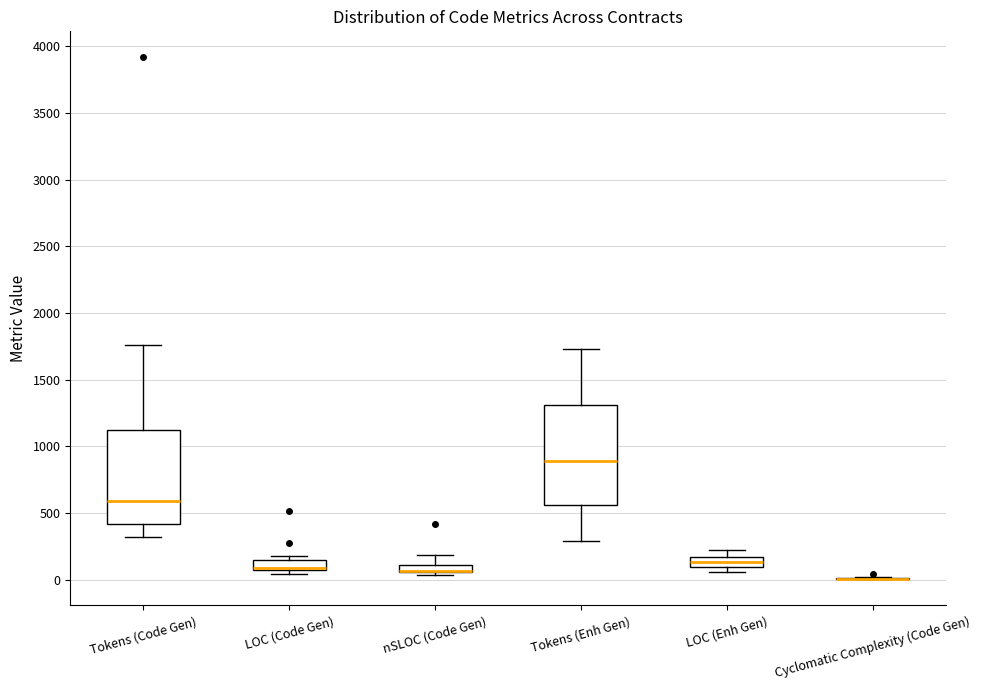

Where is the lower edge of the box for LOC (Code Gen) on the y-axis? The values are not printed on the chart, so give them approximately, as read against the axis.

50